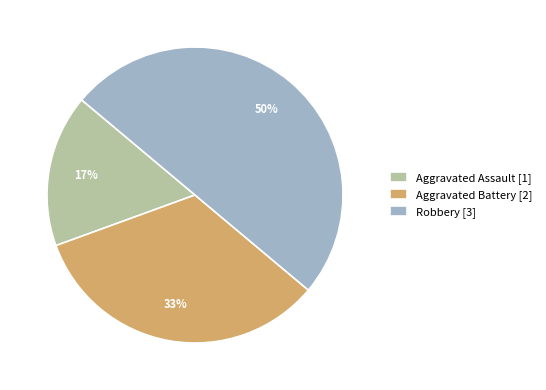

Is it true that Robbery is 62% of the pie?

False